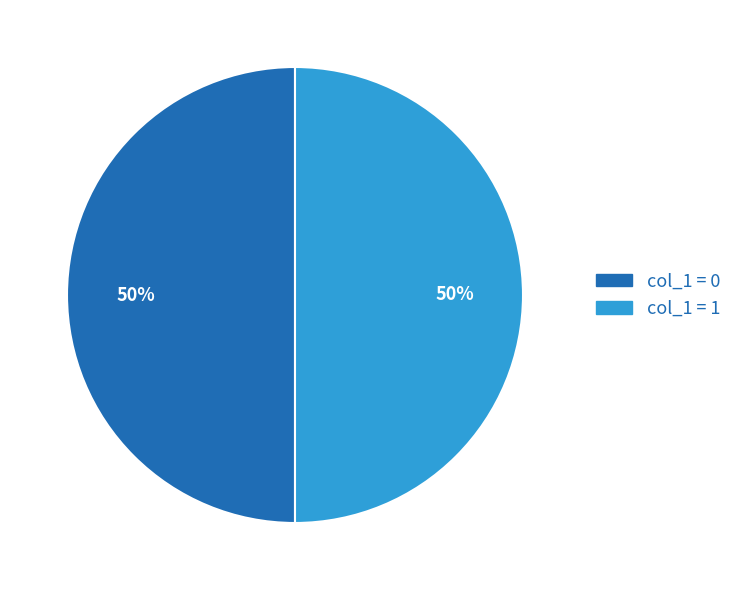

To the nearest percent, what is the combined percentage of col_1 = 1 and col_1 = 0?

100%